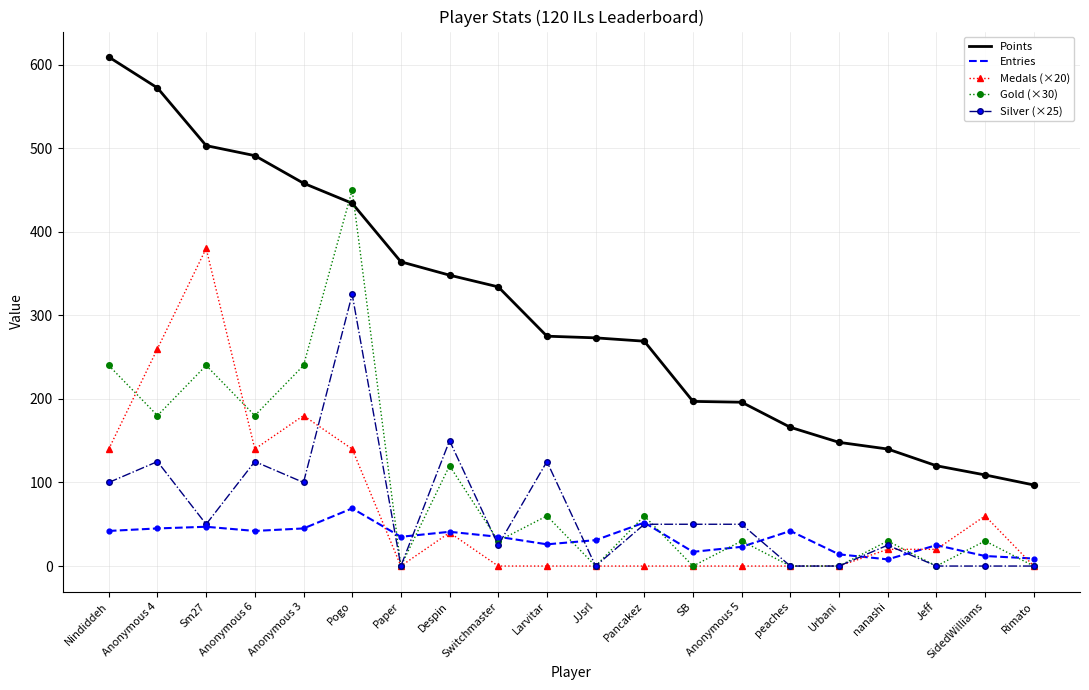

What is the difference between the highest and lowest values at Pogo?

381